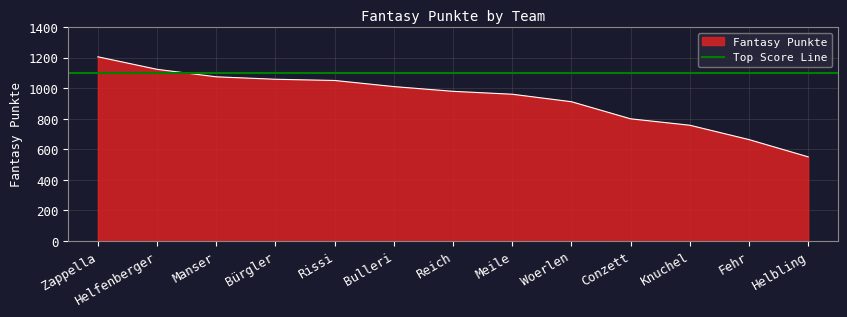

Which category has the highest value in the Fantasy Punkte series?

Zappella